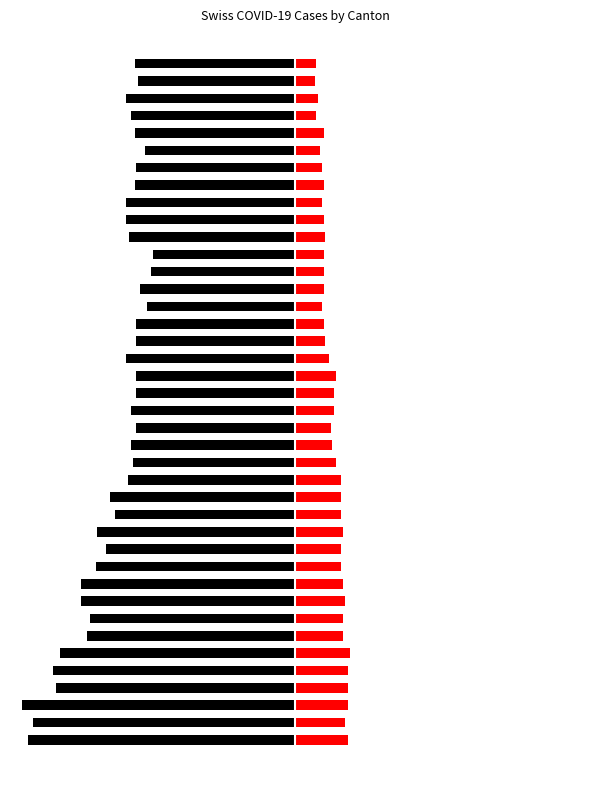

Which has a higher value, 10 or 14?

14